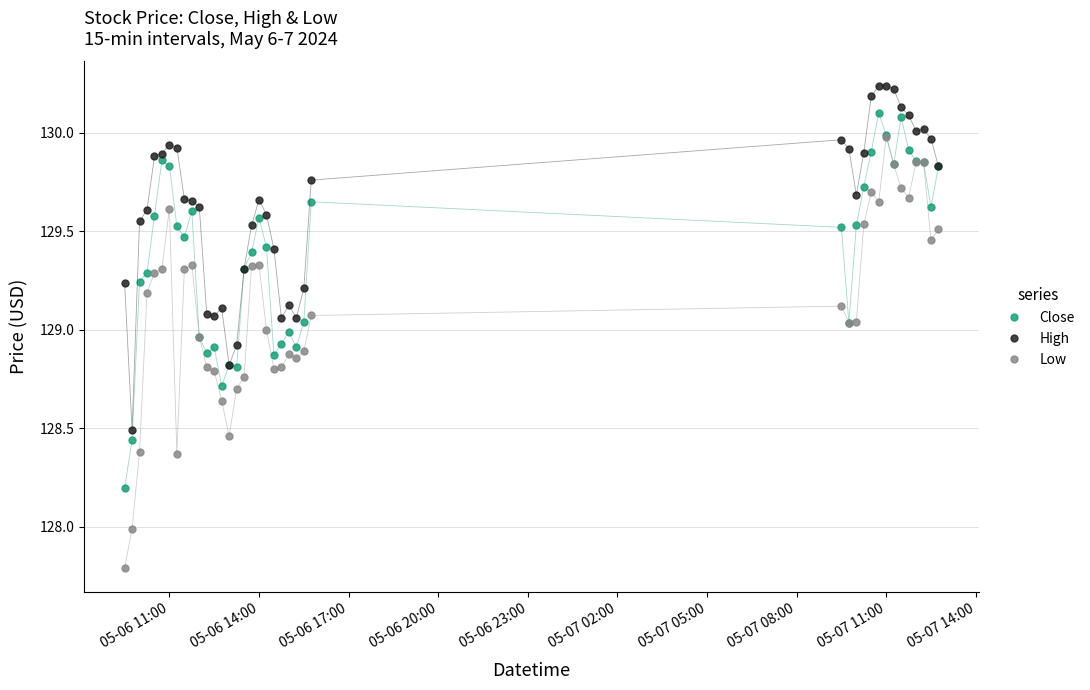

Which series has the largest range (max minus min)?

Low